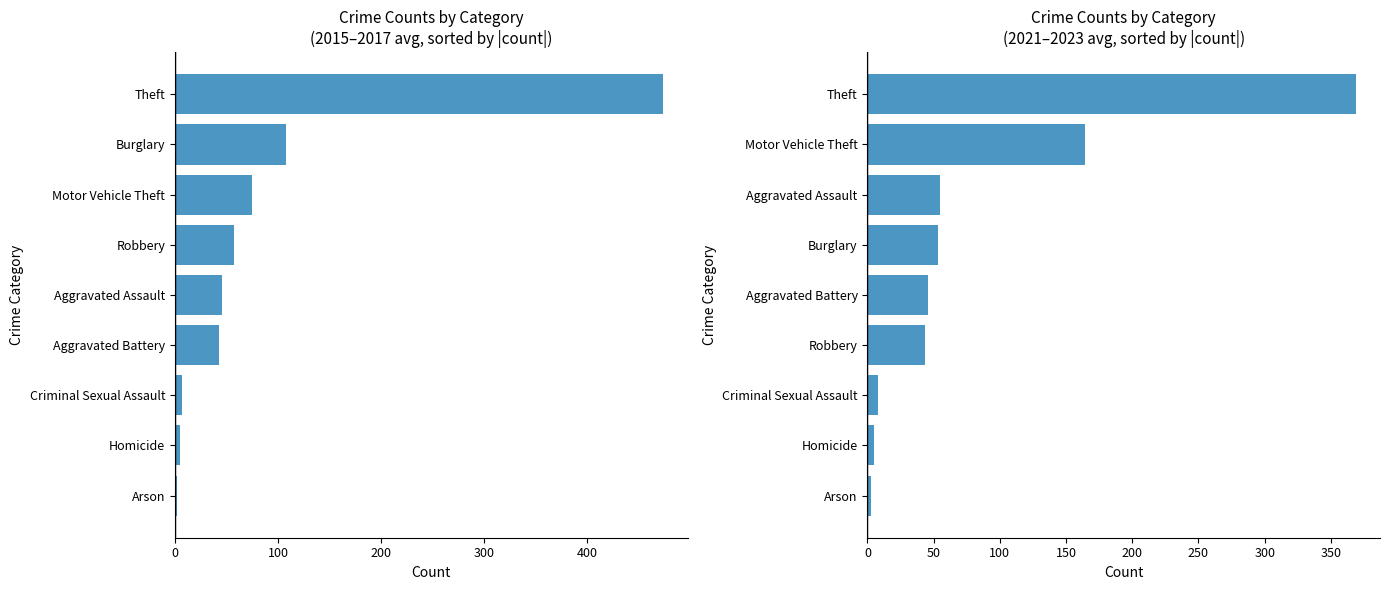

At how many categories does at least one series exceed 155?

2